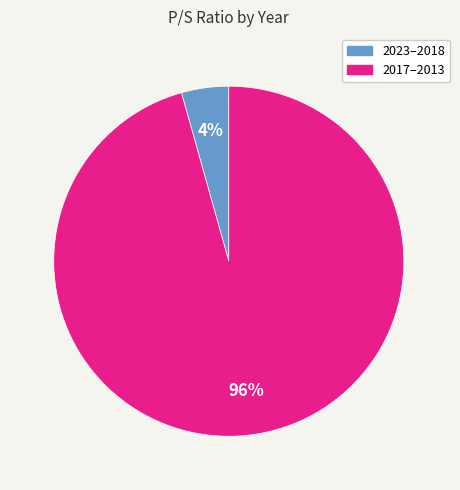

How many segments does this pie chart have?

2